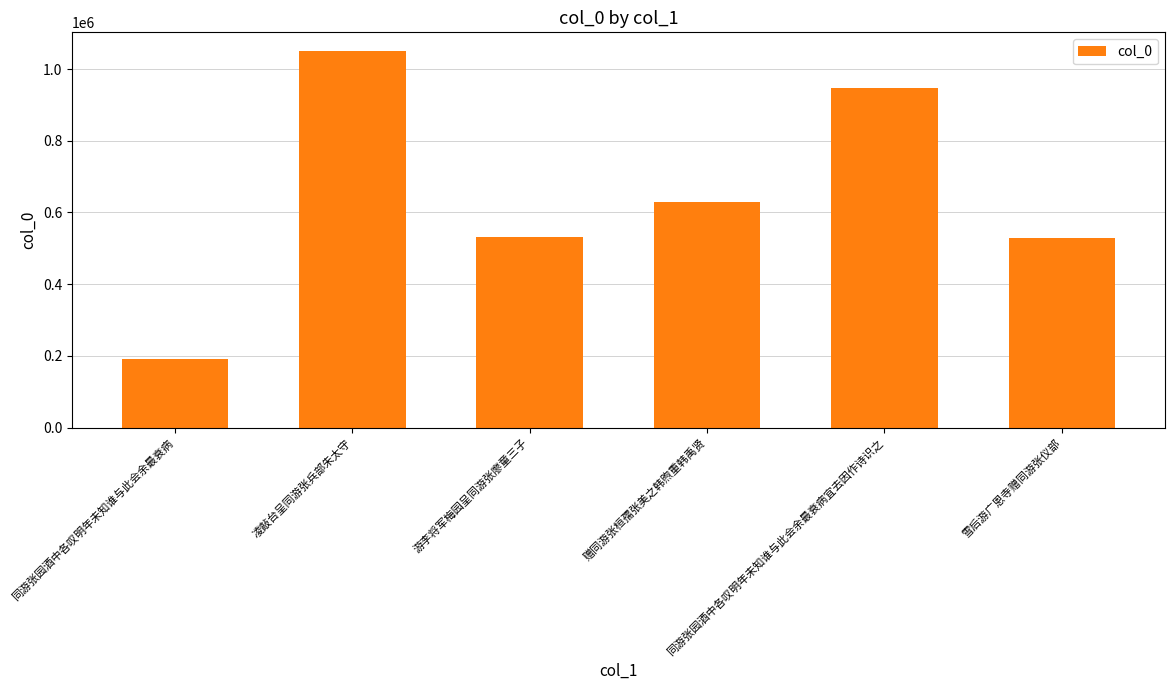

What is the label of the 1st bar from the left?

同游张园酒中各叹明年未知谁与此会余最衰病